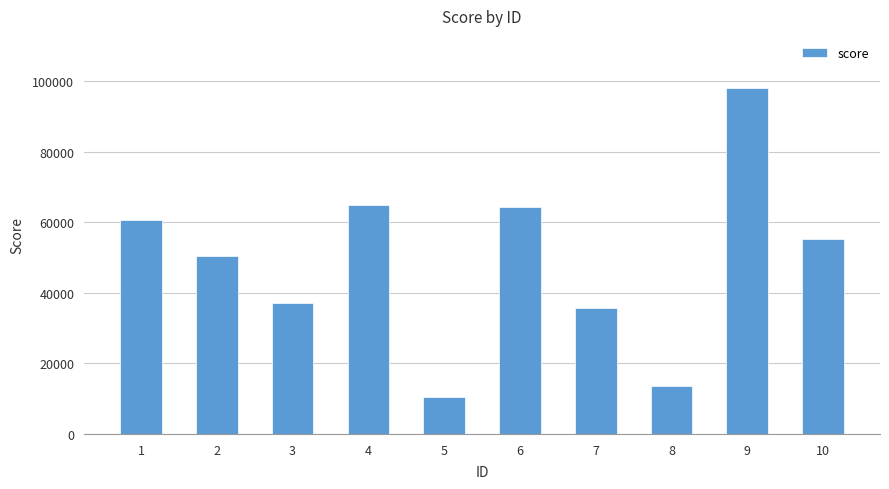

What is the approximate value at 8, to the nearest 50?

13600